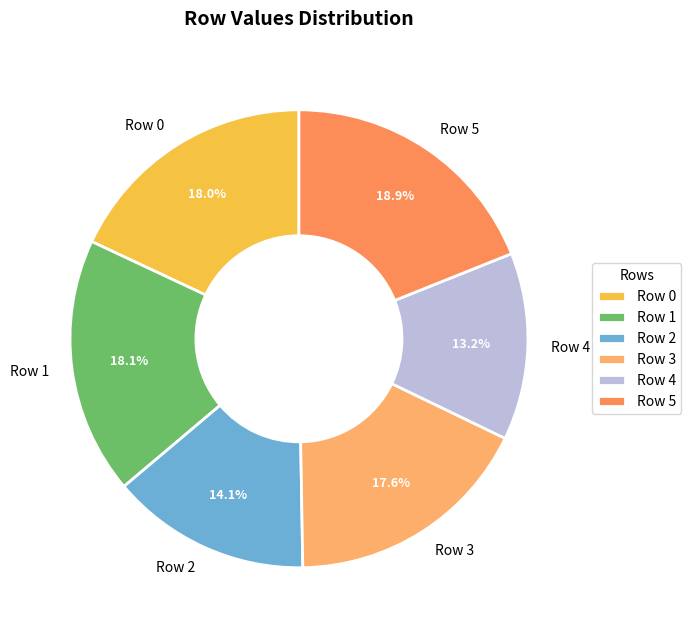

What is the largest slice in the pie chart?

Row 5